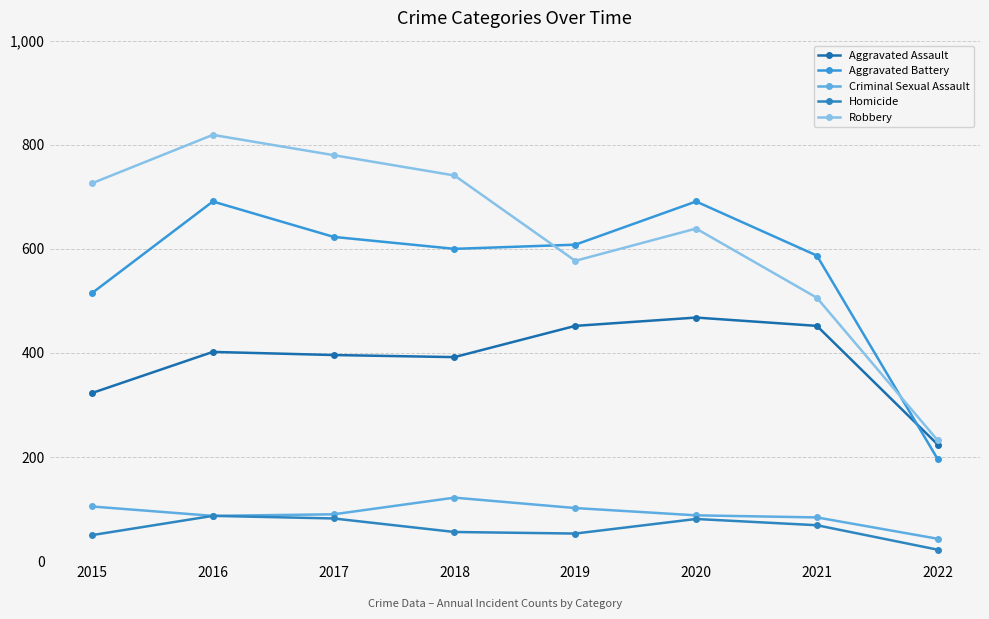

List the labels in order of Aggravated Battery value, smallest first.

2022, 2015, 2021, 2018, 2019, 2017, 2016, 2020